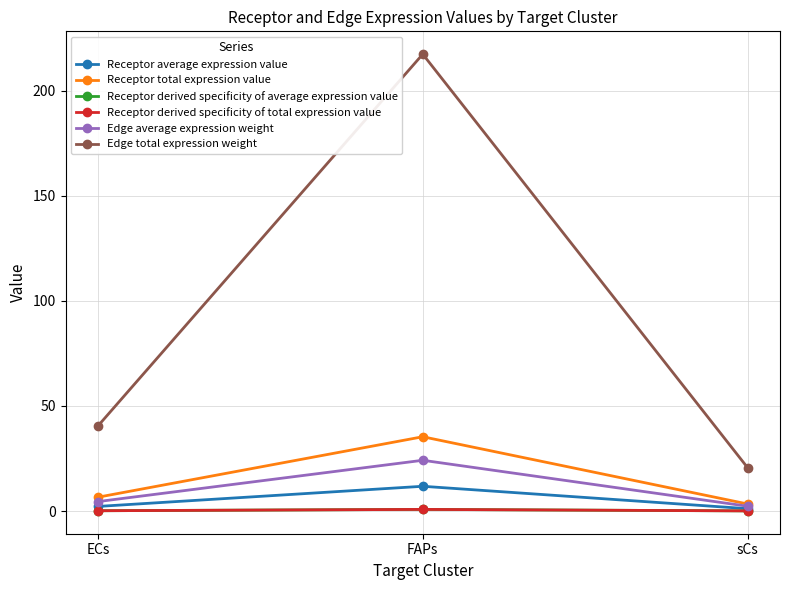

At which category is the sum across all series the highest?

FAPs